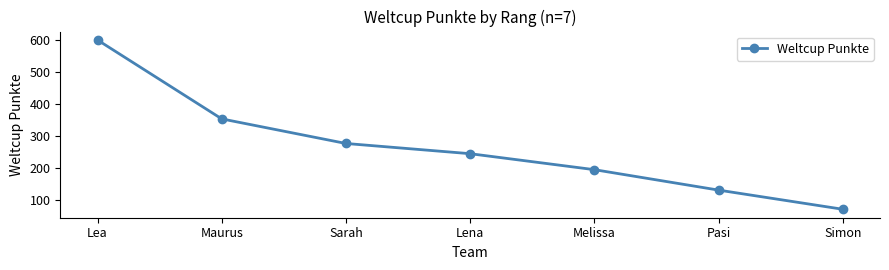

What is the smallest value displayed?

70